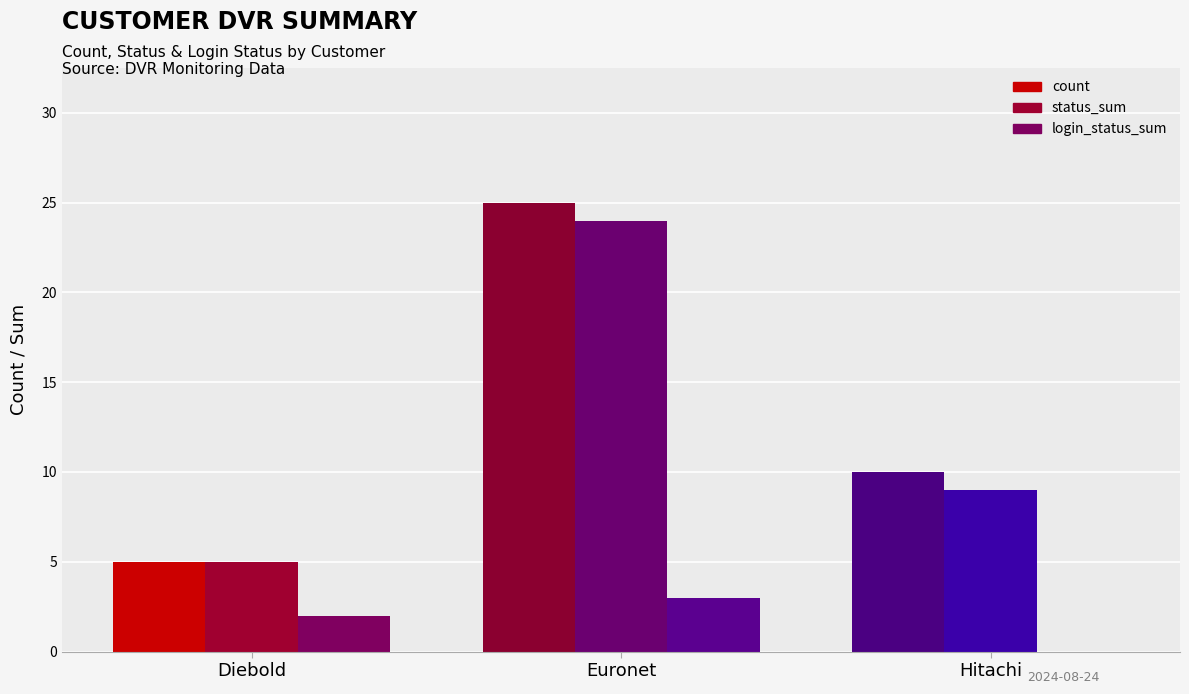

What are all the series names shown in the legend?

count, status_sum, login_status_sum